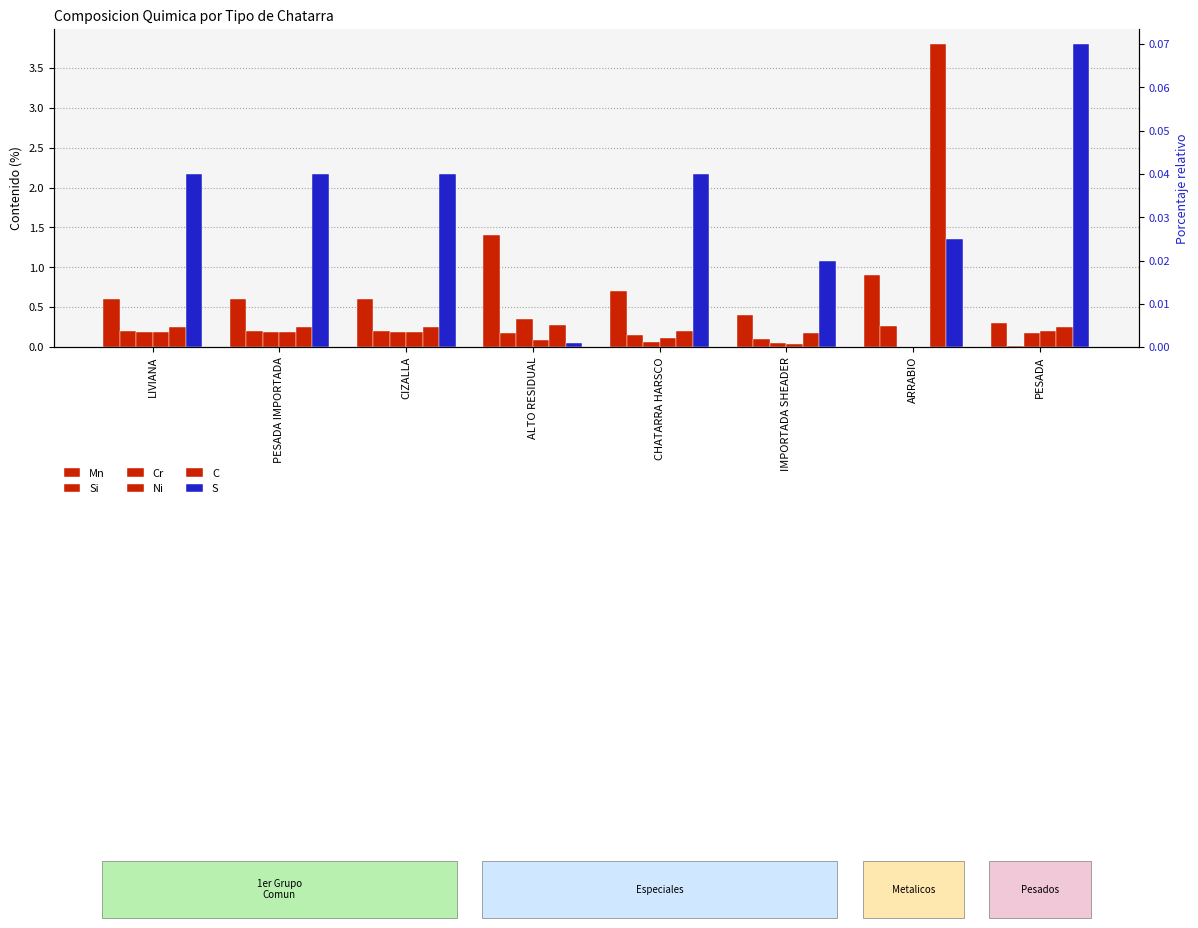

What is the greatest value displayed?

3.8